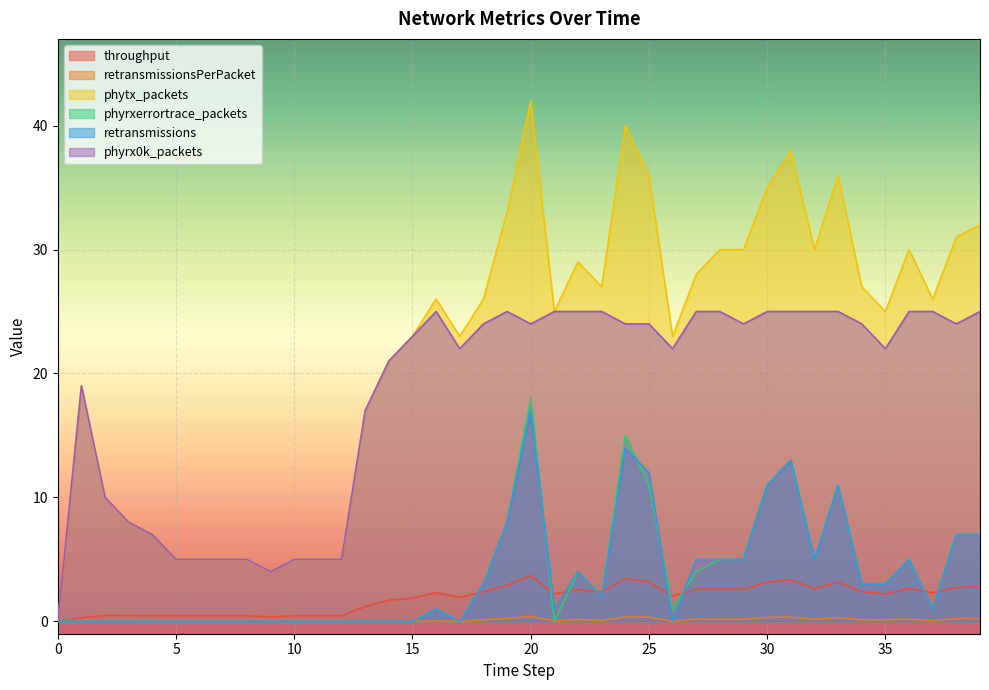

Is the value of phyrxerrortrace_packets at 2 greater than the value of phyrx0k_packets at 13?

No